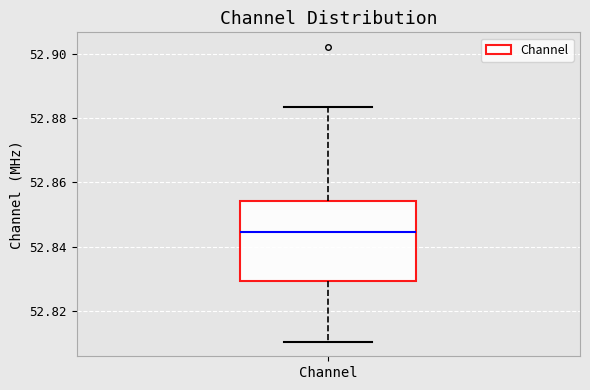

Read this box plot against the y-axis: the position of the median line, the range covered by the box, and the ends of both whiskers. The values are not printed on the chart, so give them approximately, as read against the axis.

median 52.844, box 52.830 to 52.854, whiskers 52.810 to 52.884